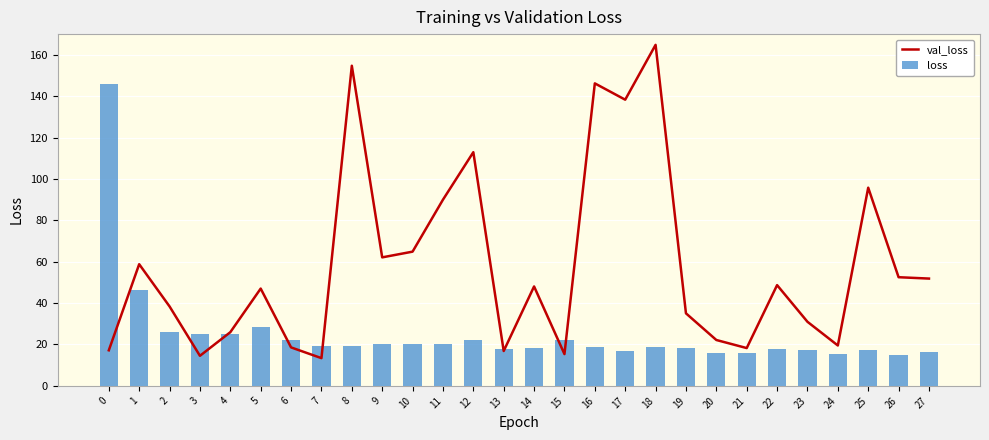

What is the total value across all series at 20?

37.8